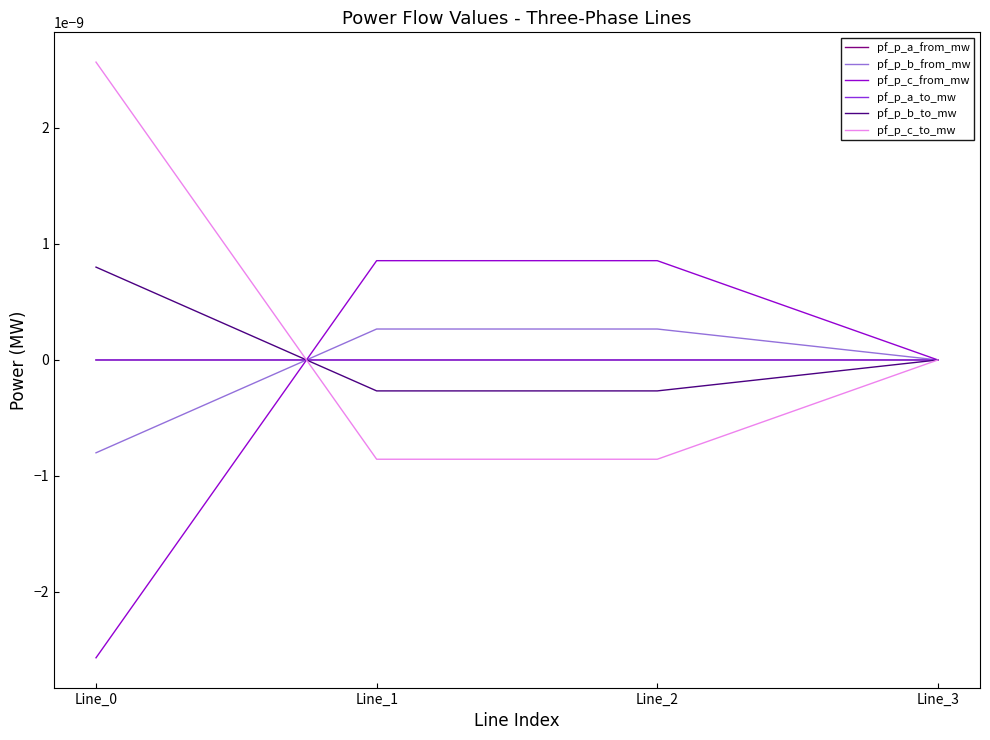

At which category is the sum across all series the highest?

Line_2